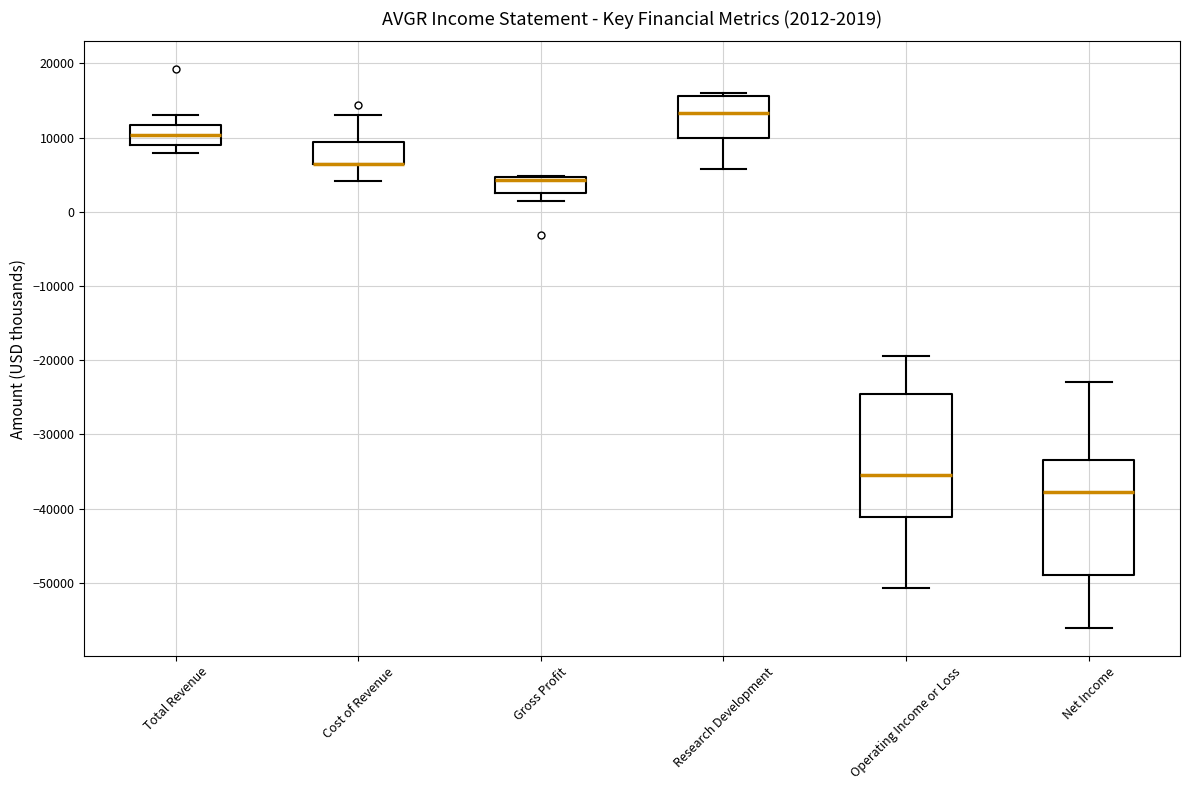

Which box is the tallest, from its lower edge to its upper edge?

Operating Income or Loss